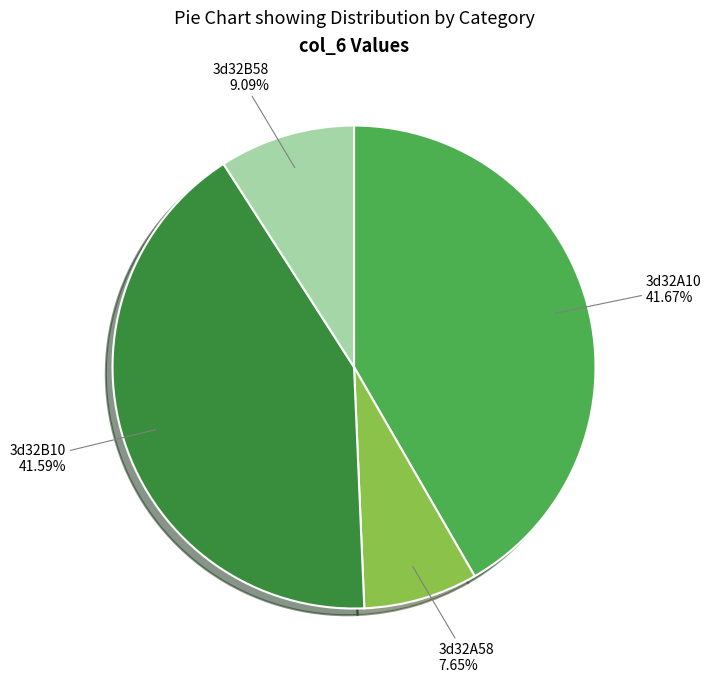

Is there any slice that represents more than half of the pie?

No